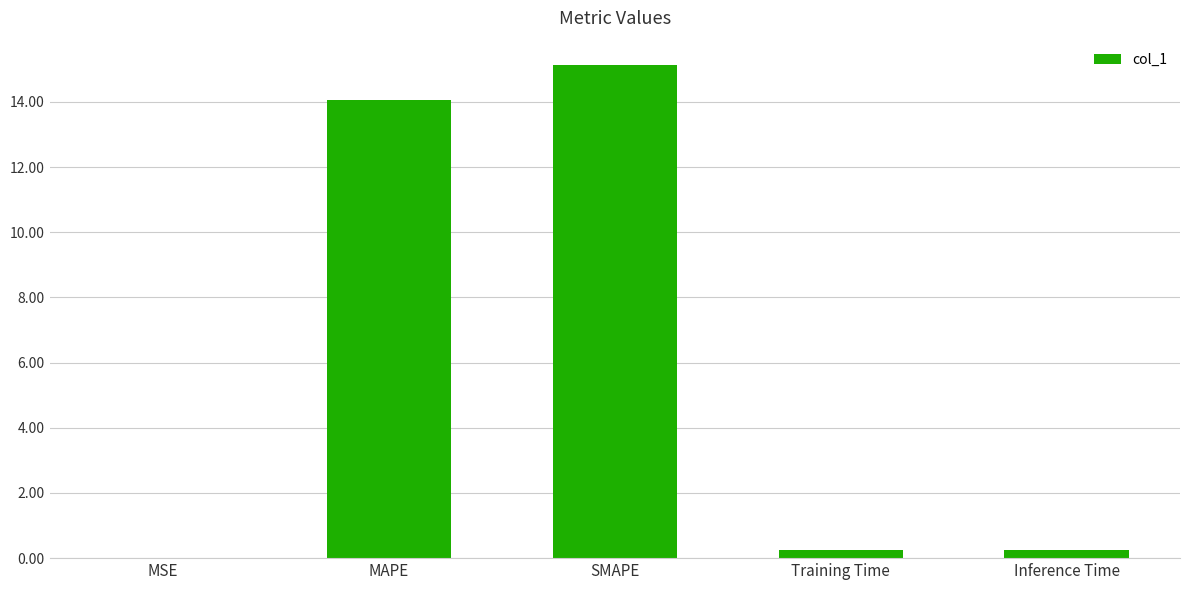

Is it true that the value at Inference Time is 0.3?

True